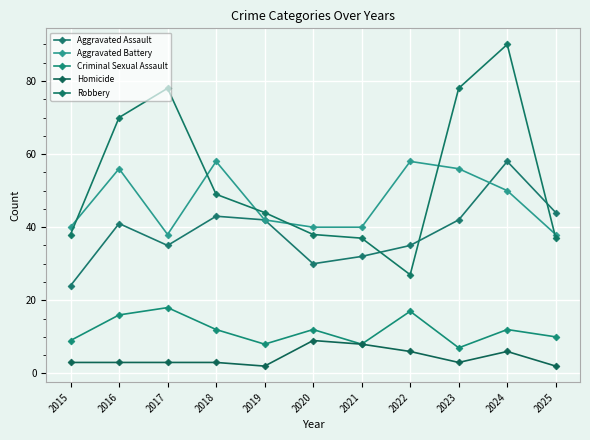

Where is the first local minimum for Homicide?

2019